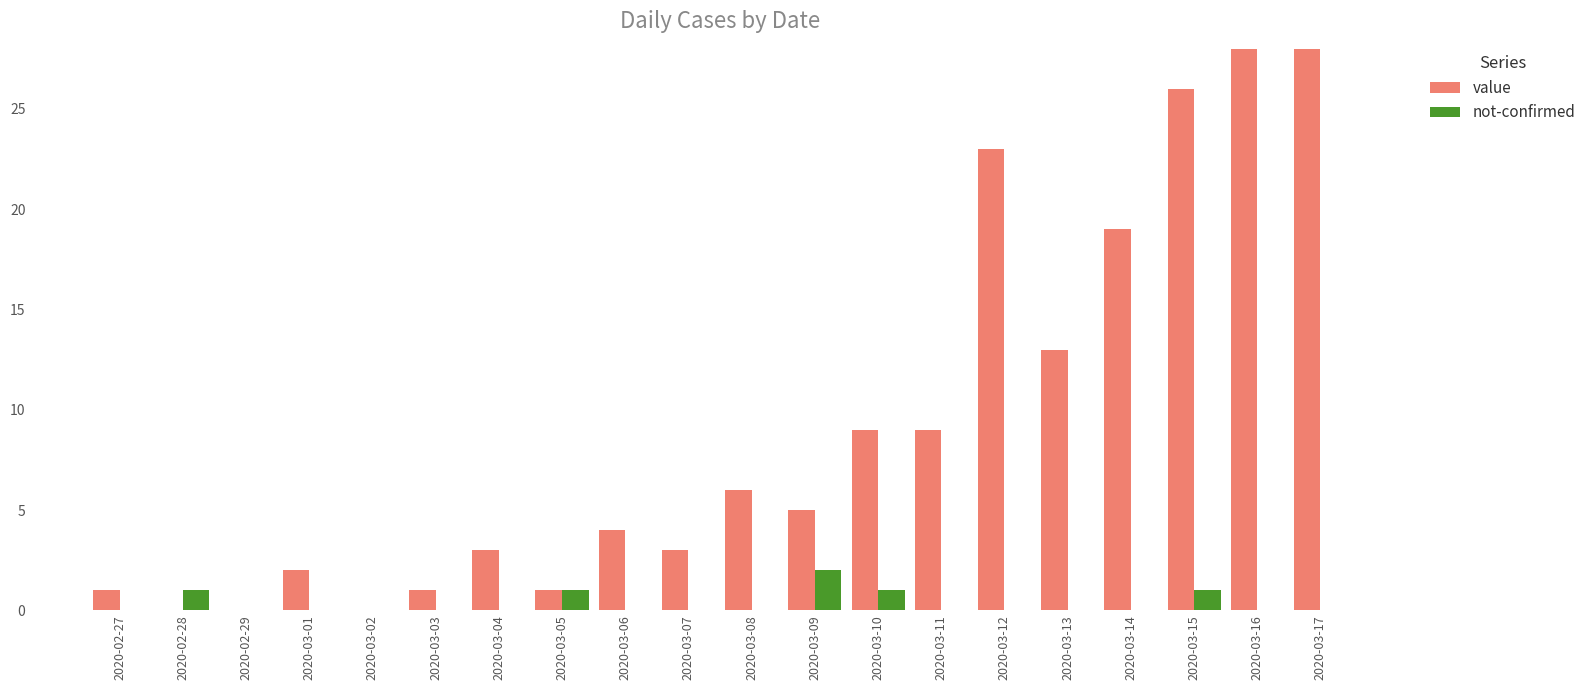

Reading right to left, what are all the values shown in this chart?

value: 35	33	26	19	13	23	9	9	5	6	3	4	1	3	1	0	2	0	0	1
not-confirmed: 0	0	1	0	0	0	0	1	2	0	0	0	1	0	0	0	0	0	1	0